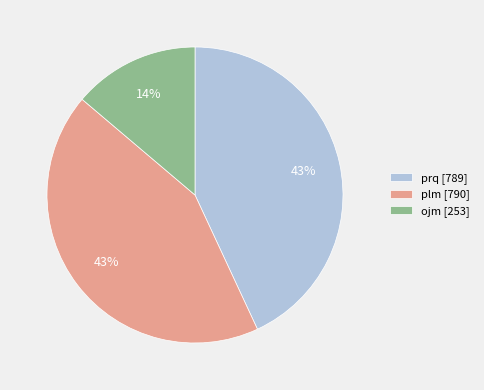

Combined, do ojm [253] and plm [790] account for over 50%?

Yes